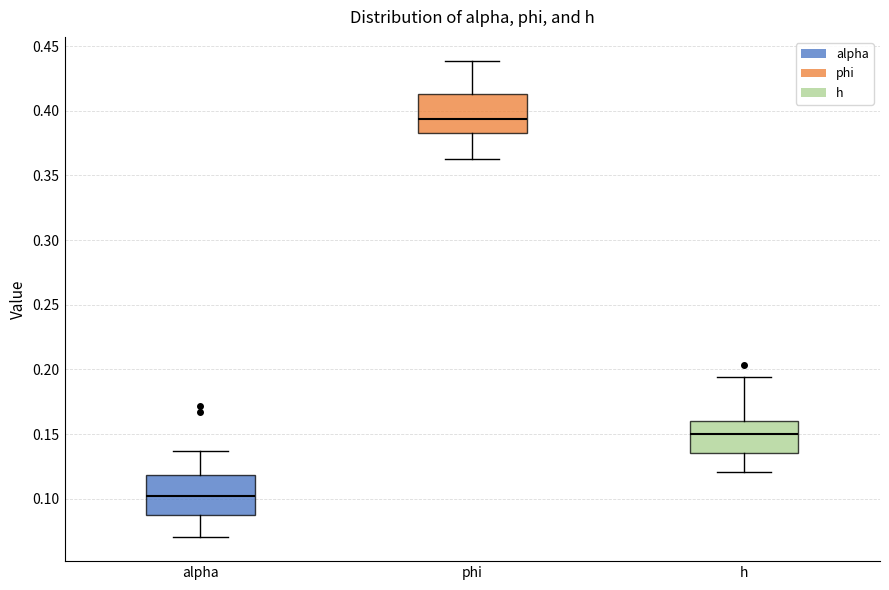

Reading left to right, transcribe this box plot: for each box, give where its median line is, the range the box spans, and where its two whiskers end, as read against the y-axis. The values are not printed on the chart, so give them approximately, as read against the axis.

alpha: median 0.100, box 0.085 to 0.120, whiskers 0.070 to 0.135
phi: median 0.395, box 0.385 to 0.415, whiskers 0.360 to 0.440
h: median 0.150, box 0.135 to 0.160, whiskers 0.120 to 0.195